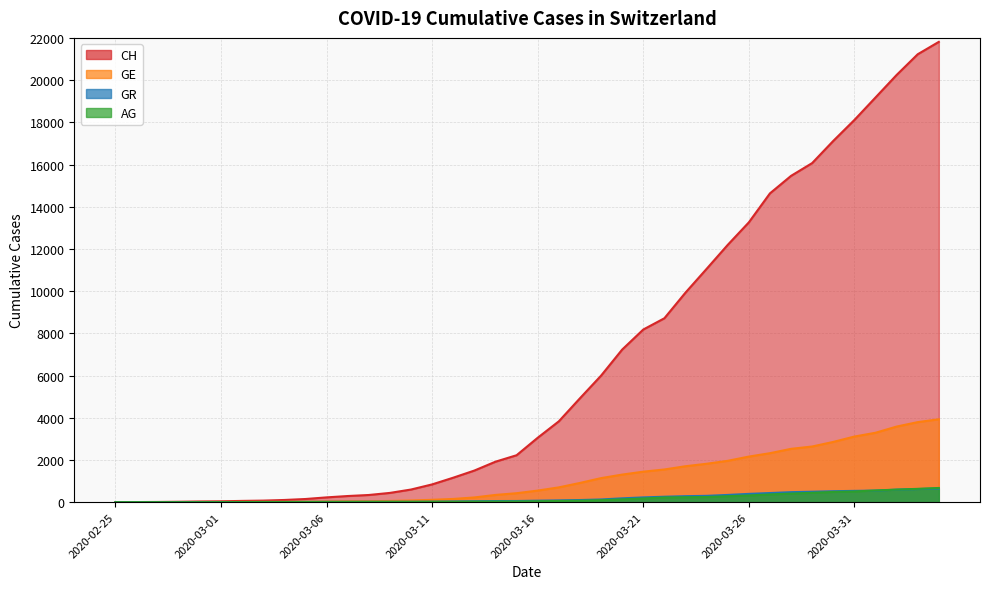

What is the label of the 15th point from the right?

2020-03-21